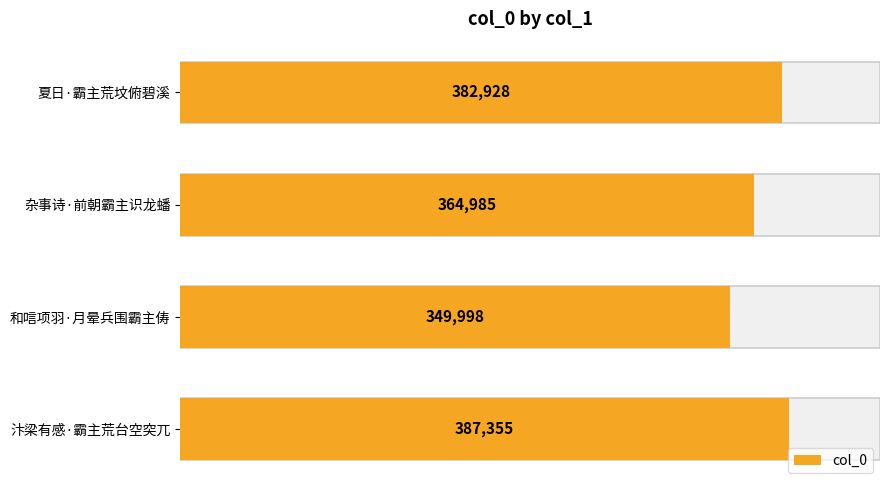

How many values are below 382928?

2